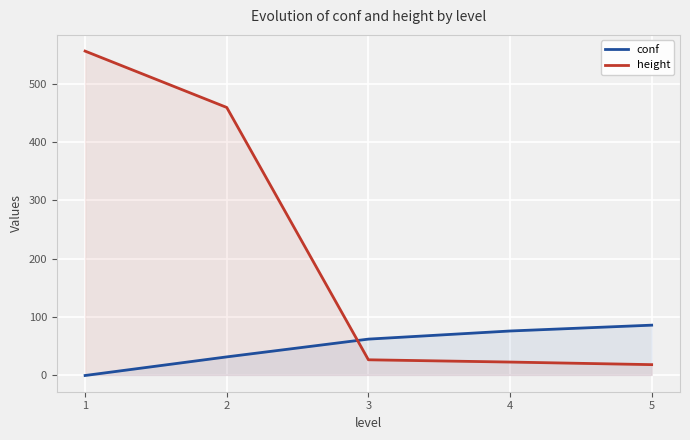

Which series ends up on top after the final intersection of height and conf?

conf